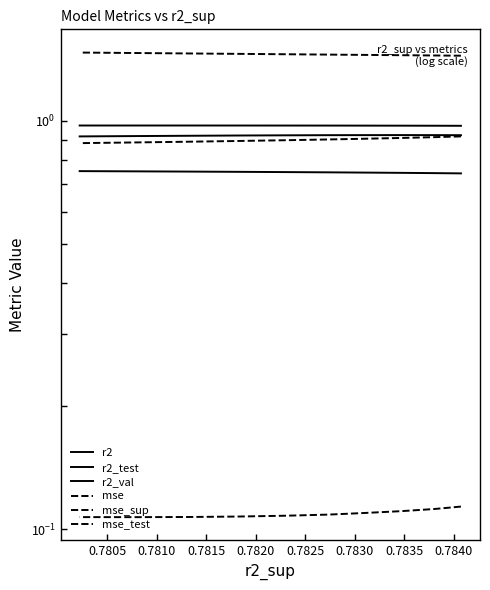

Does the chart display data point markers on the line(s)?

No